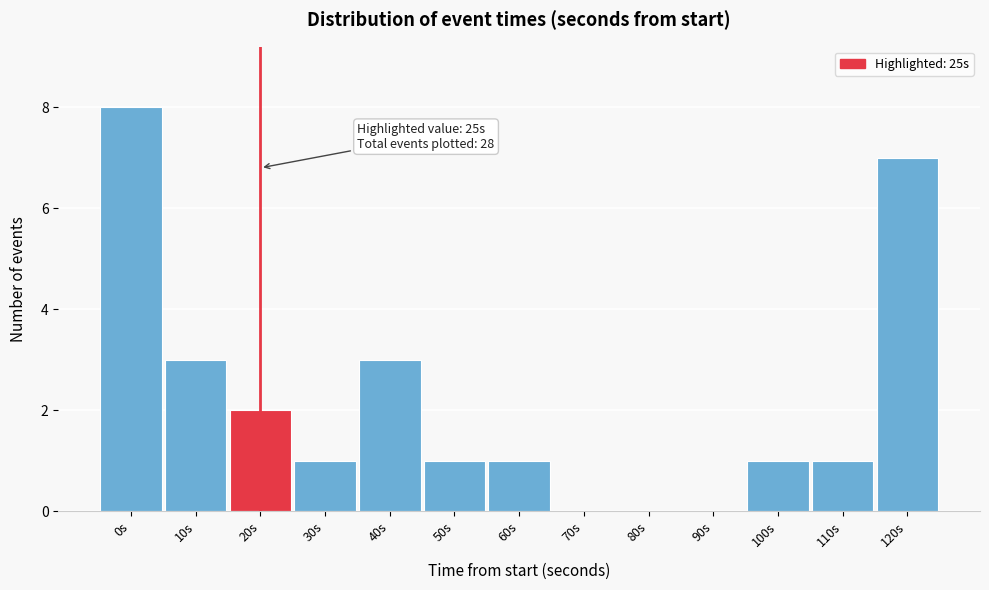

Reading left to right, what are all the values shown in this chart?

0s=8	10s=3	20s=2	30s=1	40s=3	50s=1	60s=1	70s=0	80s=0	90s=0	100s=1	110s=1	120s=7